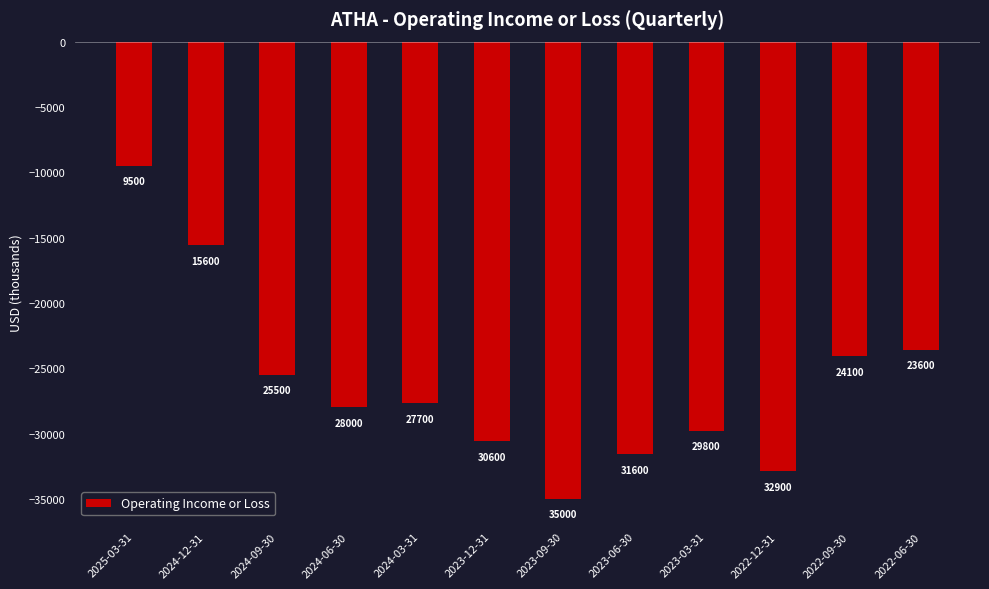

What is the label of the 8th bar from the right?

2024-03-31